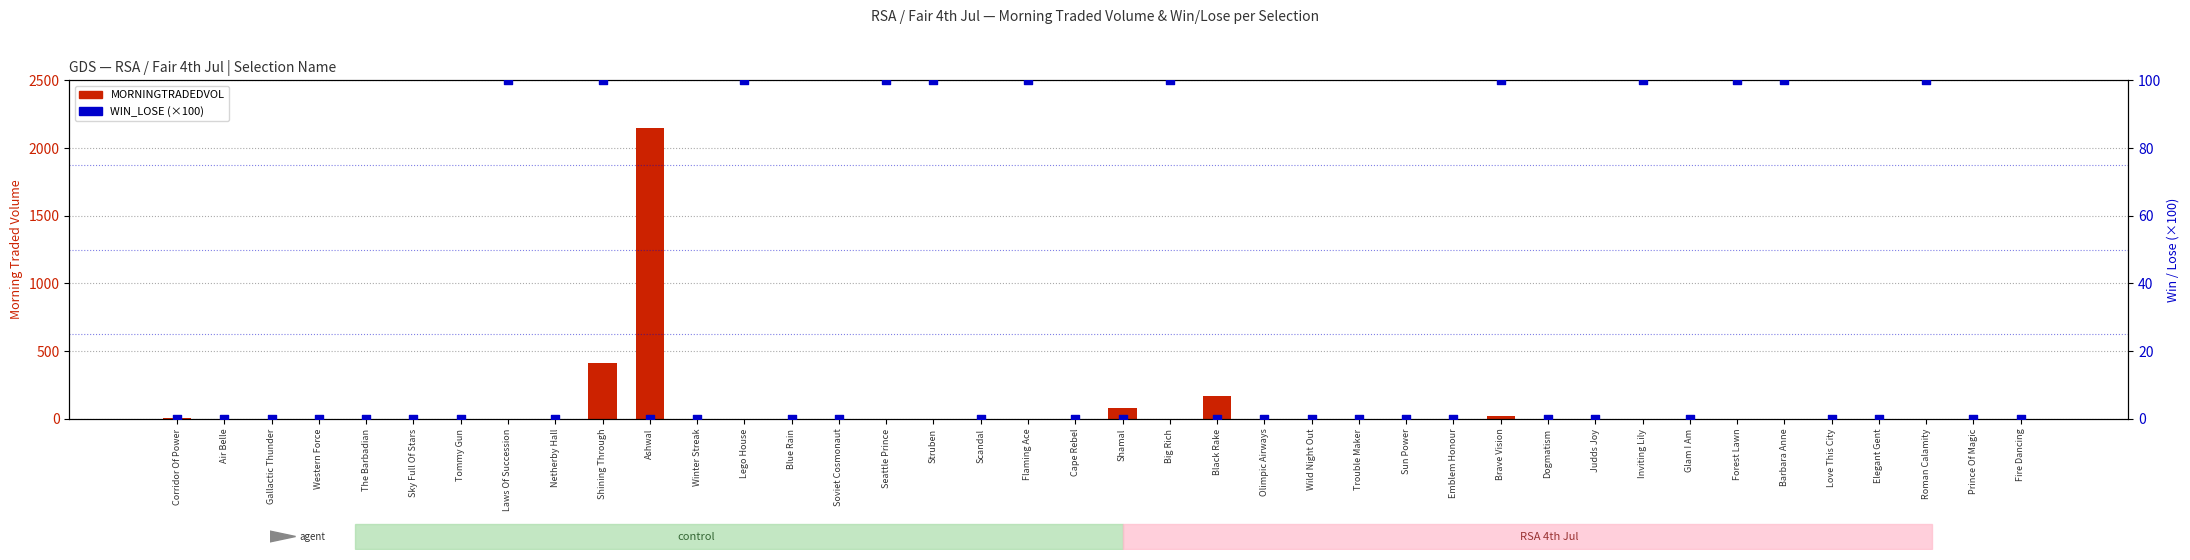

Which series has the largest Y range (max minus min)?

MORNINGTRADEDVOL